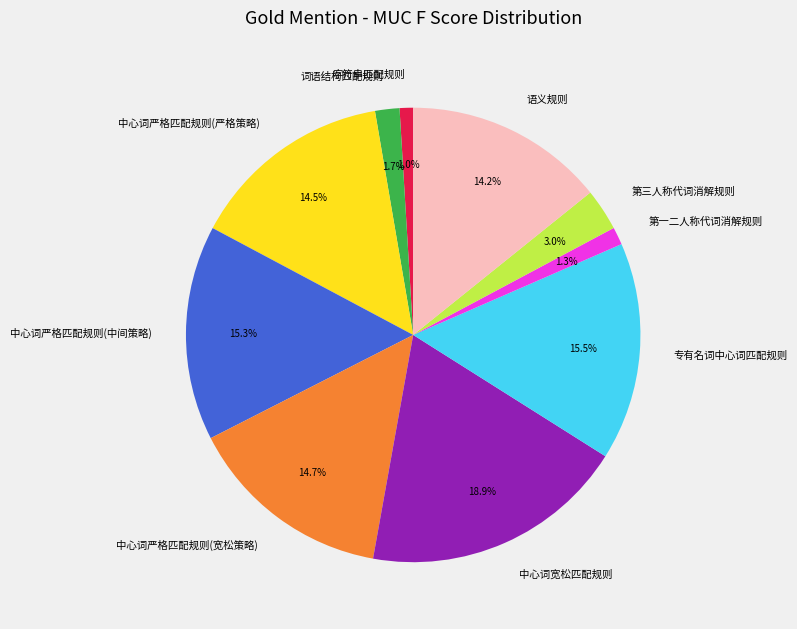

Is there any slice that represents more than half of the pie?

No